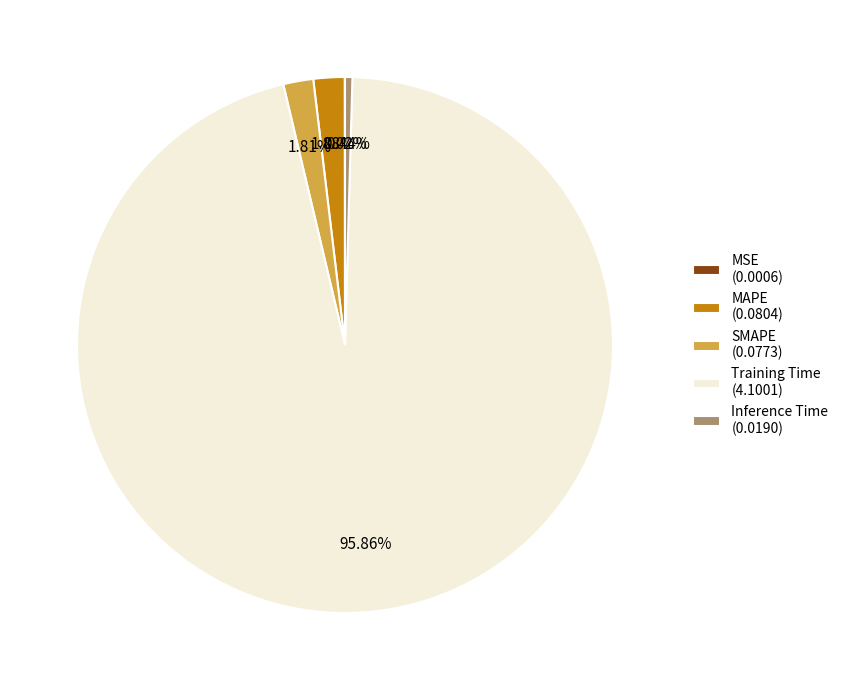

Is there a majority slice in this chart?

Yes